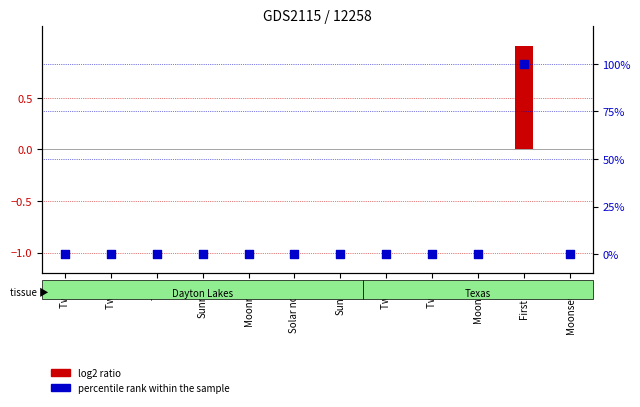

At how many categories does at least one series exceed 51?

1